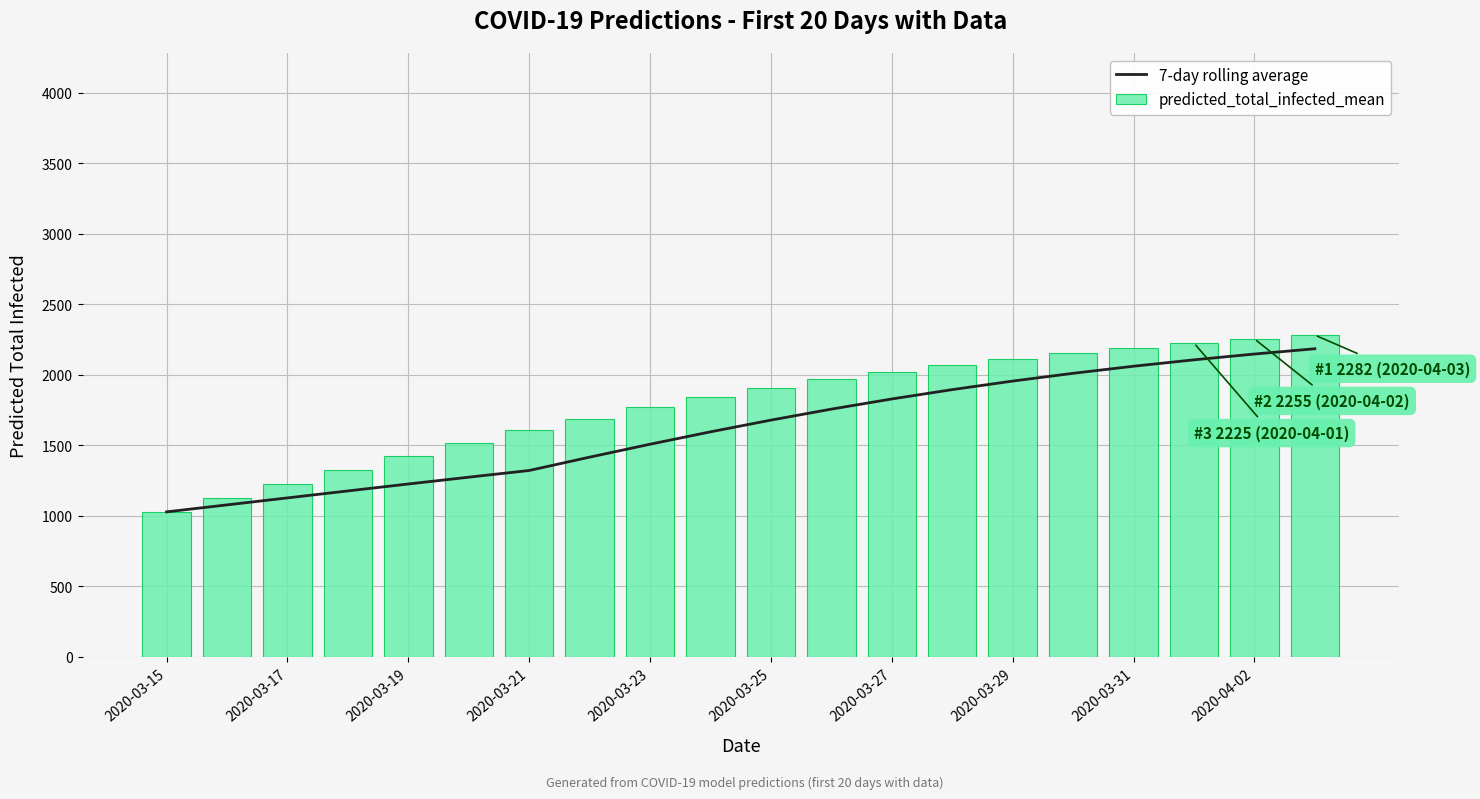

Are the bars grouped side by side (vs. stacked)?

Yes